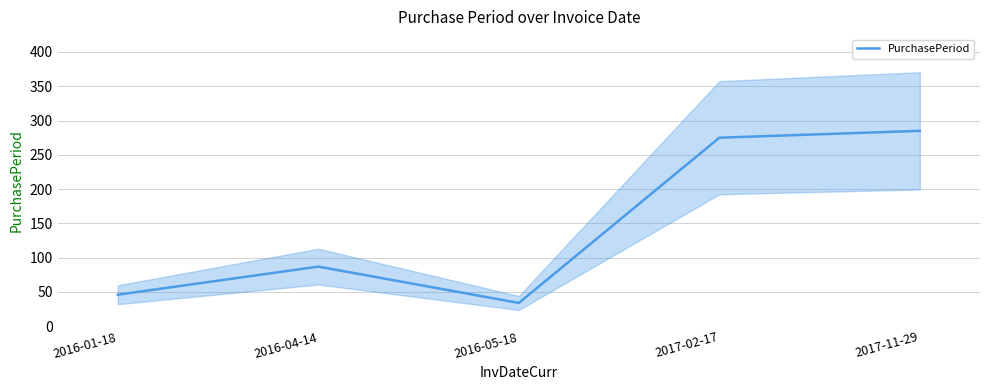

True or false: the data shows 47 at 2016-05-18.

False